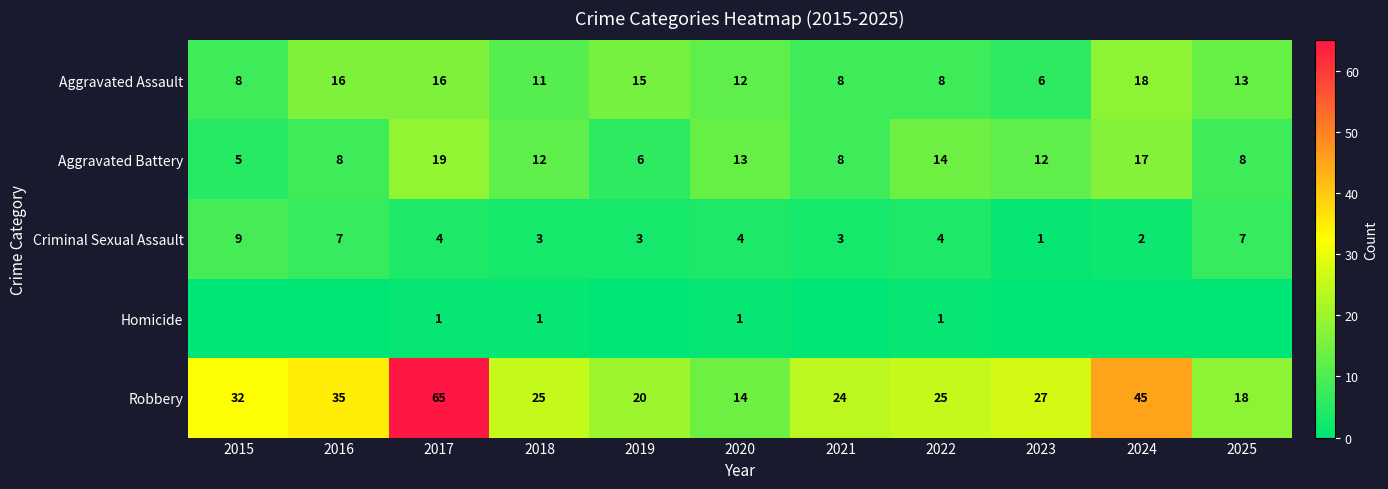

What is the difference between the maximum and second lowest values in the Aggravated Assault series?

10